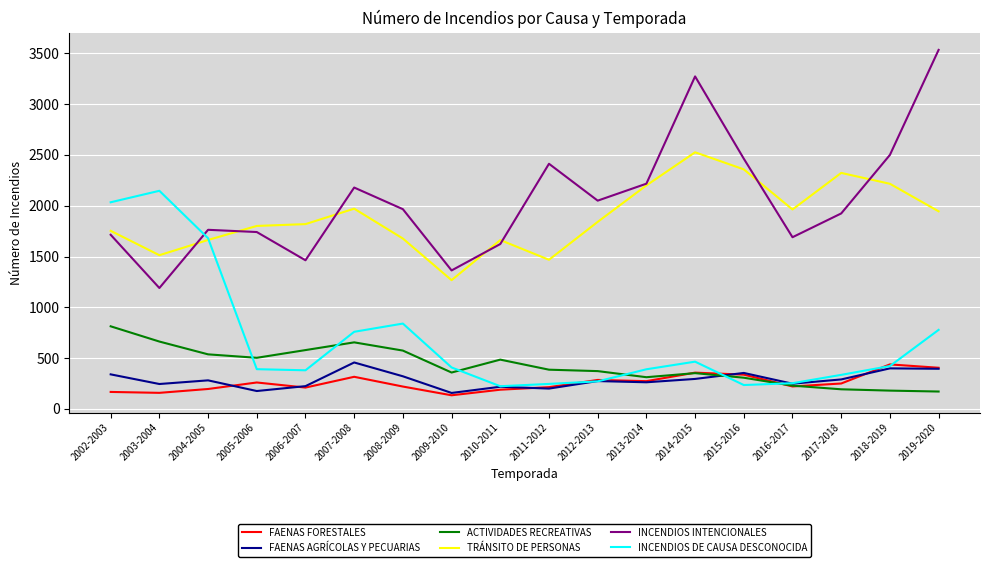

True or false: INCENDIOS INTENCIONALES and FAENAS AGRÍCOLAS Y PECUARIAS intersect in this chart.

False